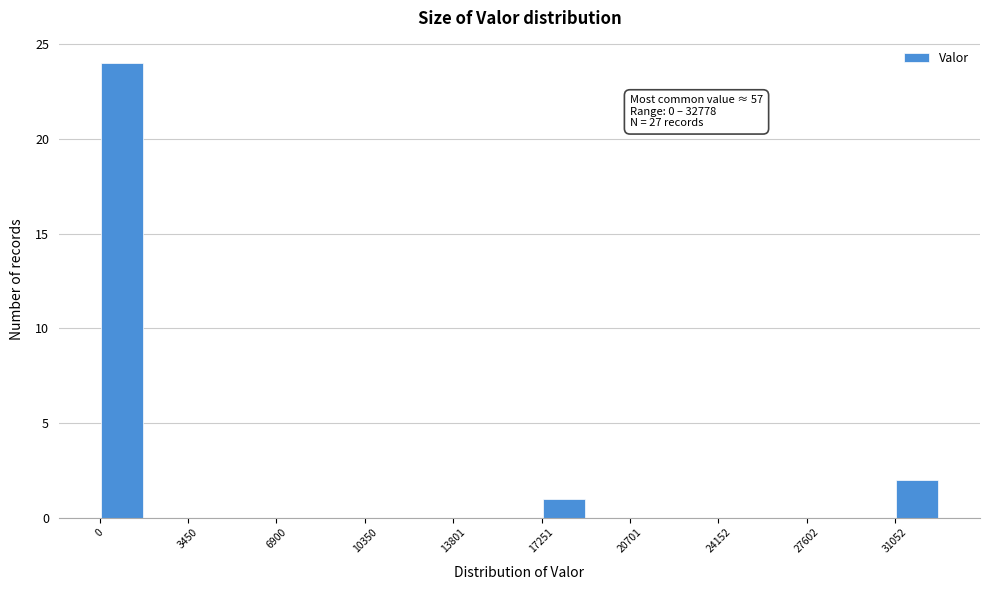

Around what value on the x-axis is the tallest bar? Give the approximate position of its centre, as read against the axis.

1000